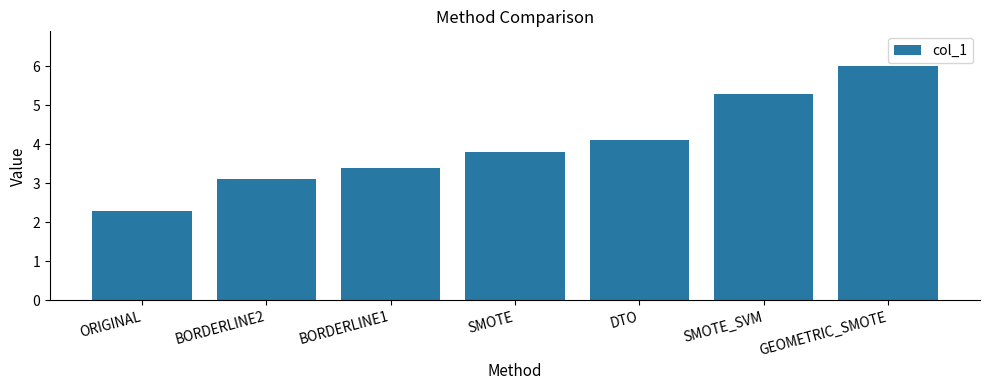

List the labels in order of value, smallest first.

ORIGINAL, BORDERLINE2, BORDERLINE1, SMOTE, DTO, SMOTE_SVM, GEOMETRIC_SMOTE